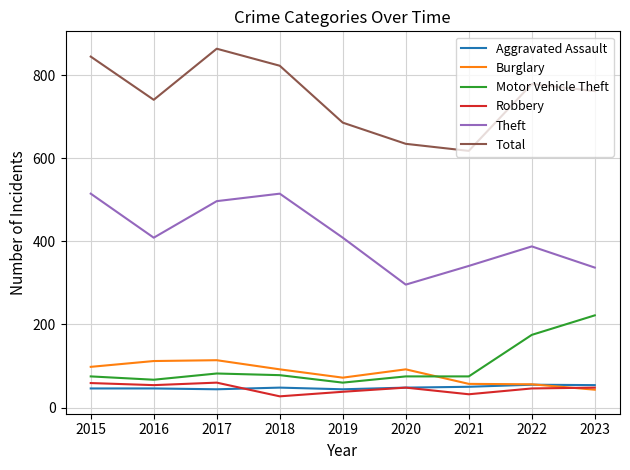

How many interior local valleys does the Total series have?

2